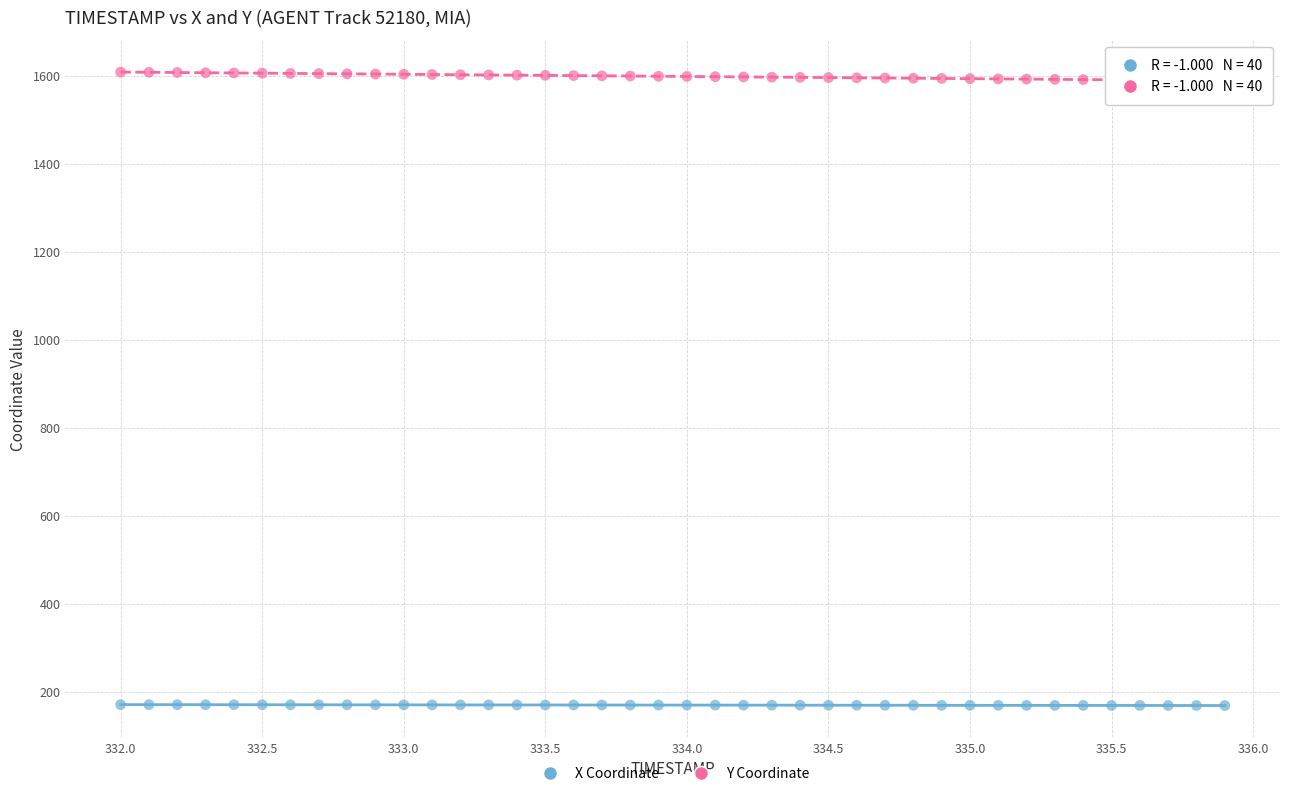

Which series has the widest spread of Y values?

Y Coordinate